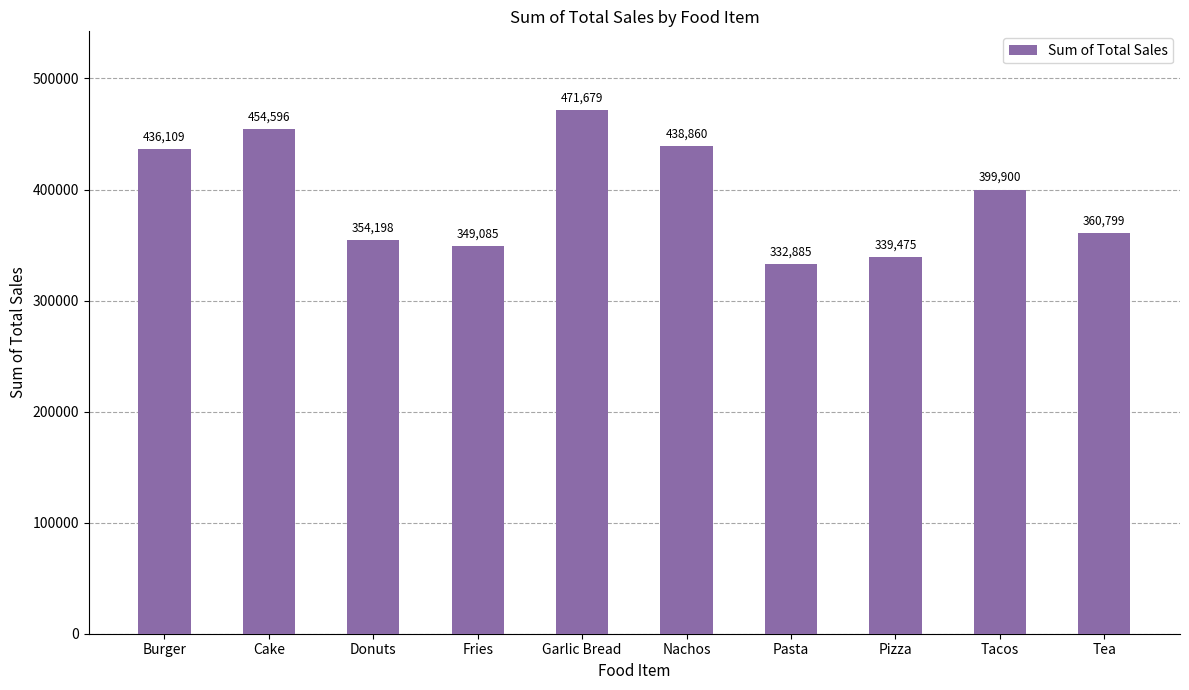

True or false: the data shows 287789.9 at Burger.

False